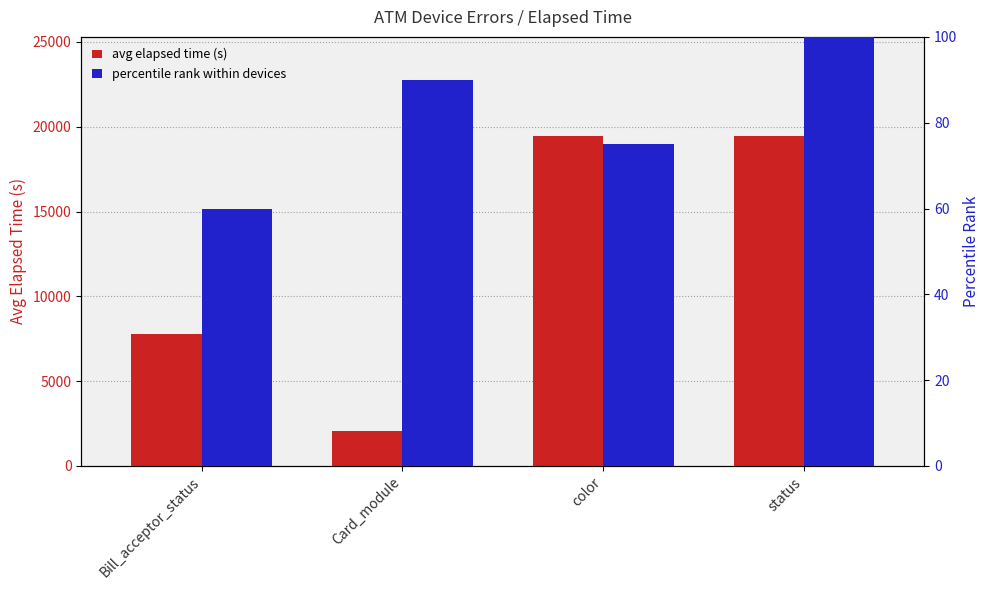

Which series has the largest total across all categories?

avg elapsed time (s)